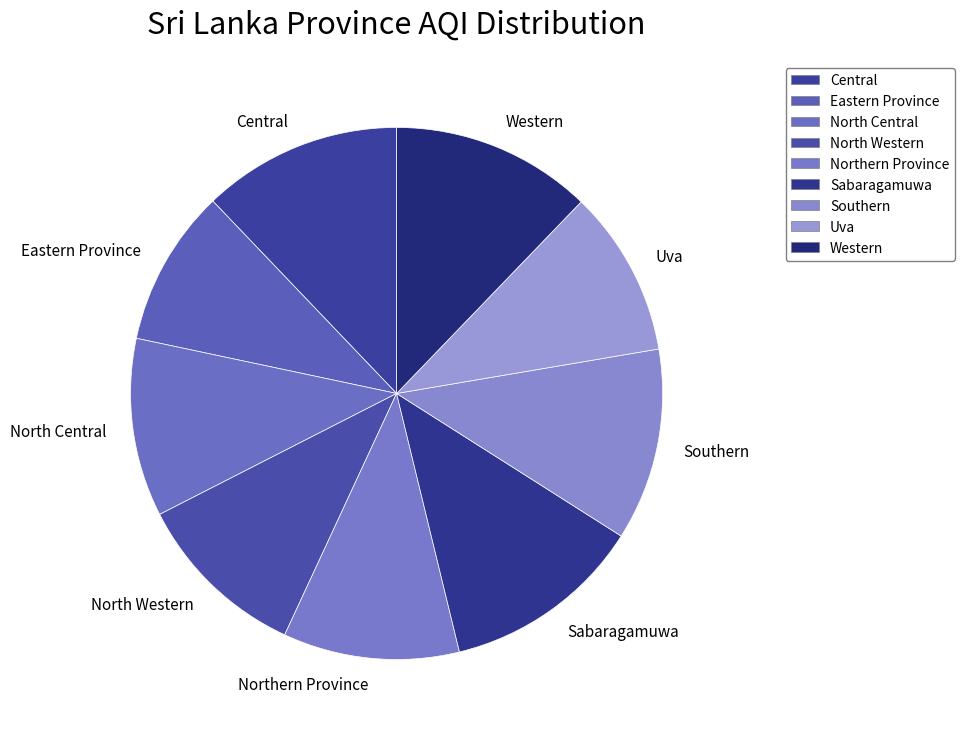

Which slice is the smallest?

Eastern Province